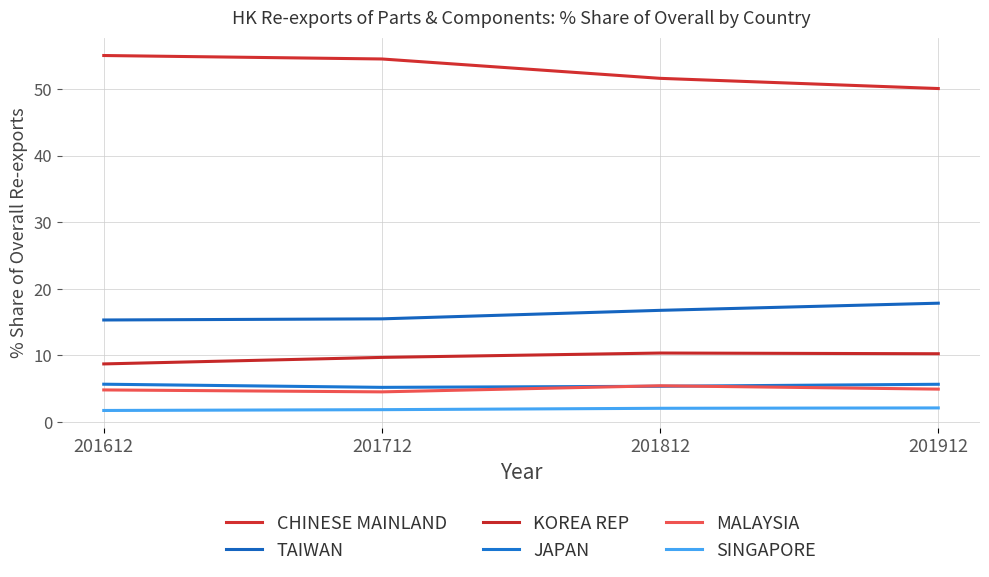

The MALAYSIA series shows 7.8 at 201812. True or false?

False